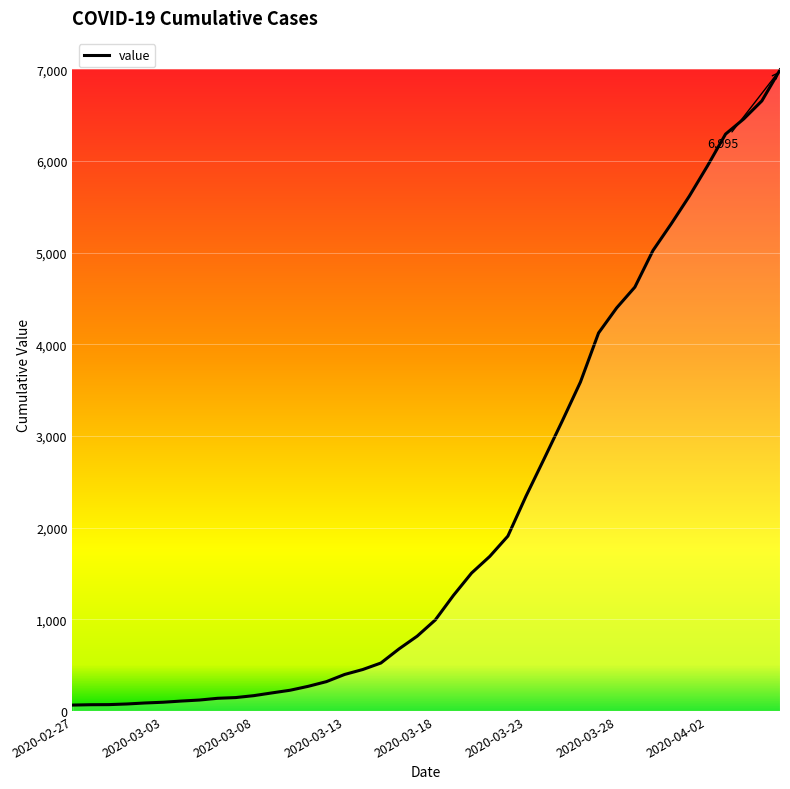

What is the difference between the maximum and minimum values?

6931